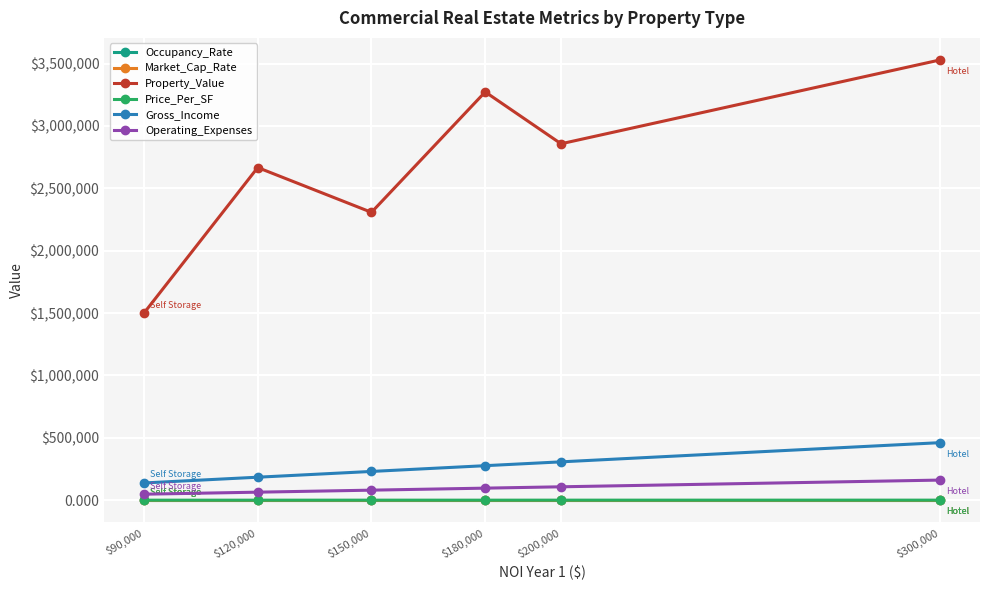

What are all the series names shown in the legend?

Occupancy_Rate, Market_Cap_Rate, Property_Value, Price_Per_SF, Gross_Income, Operating_Expenses